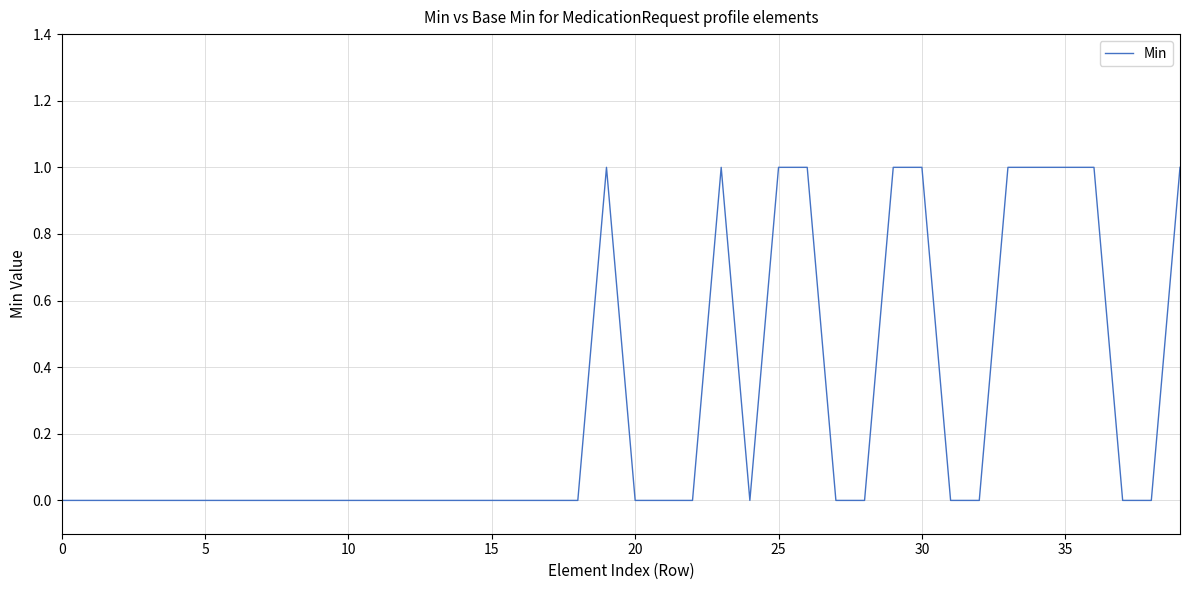

How many points are lower than both their immediate neighbors (excluding endpoints)?

1